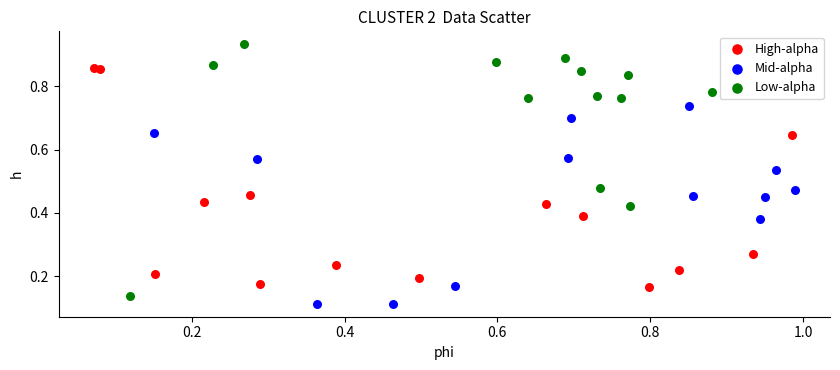

Which series has the largest Y range (max minus min)?

Low-alpha